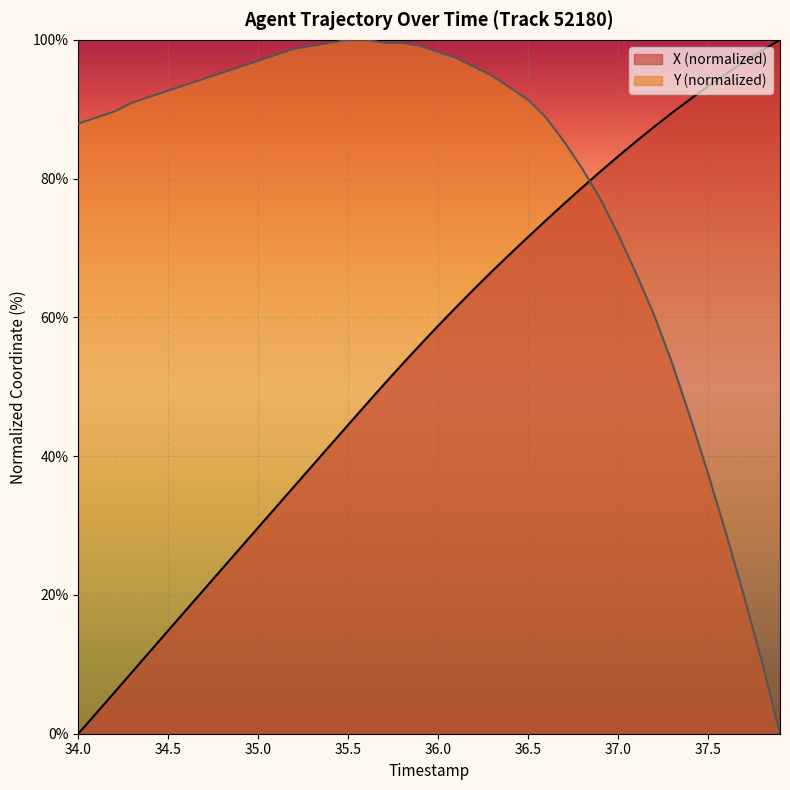

The value of Y (normalized) at 37.5 is 8.3. True or false?

False